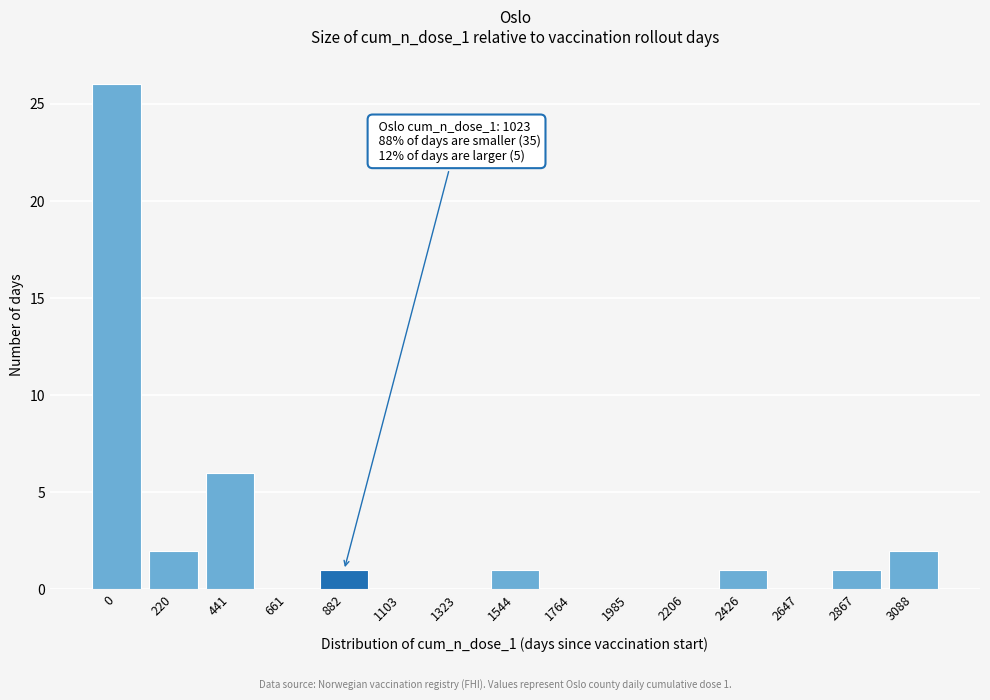

Reading right to left, extract all data points from this chart.

3088=2	2867=1	2647=0	2426=1	2206=0	1985=0	1764=0	1544=1	1323=0	1103=0	882=1	661=0	441=6	220=2	0=26